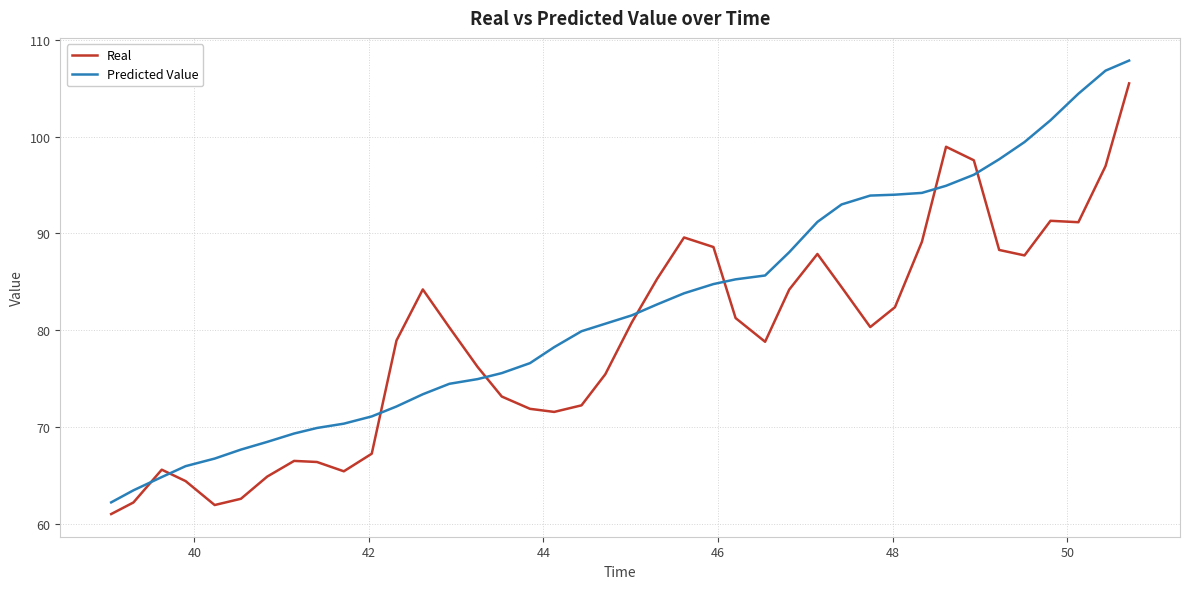

Which series has the widest spread of values?

Predicted Value